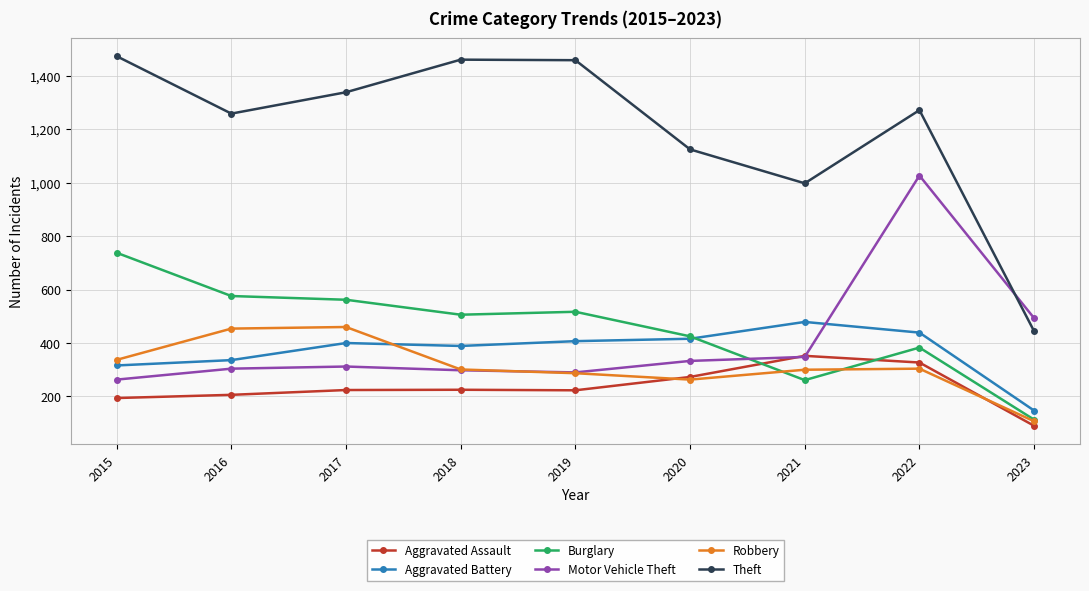

Where is Theft nearest to the value 959?

2021